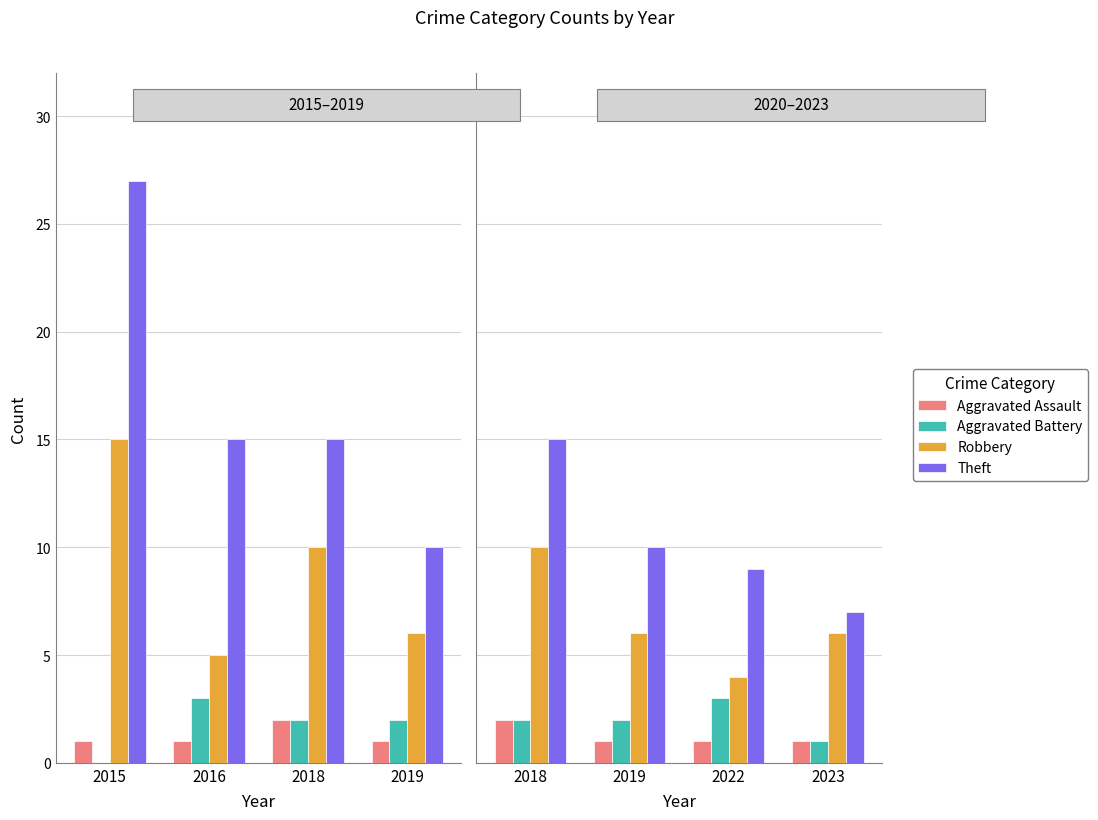

What is the difference between the maximum and minimum values in the Aggravated Battery series?

2